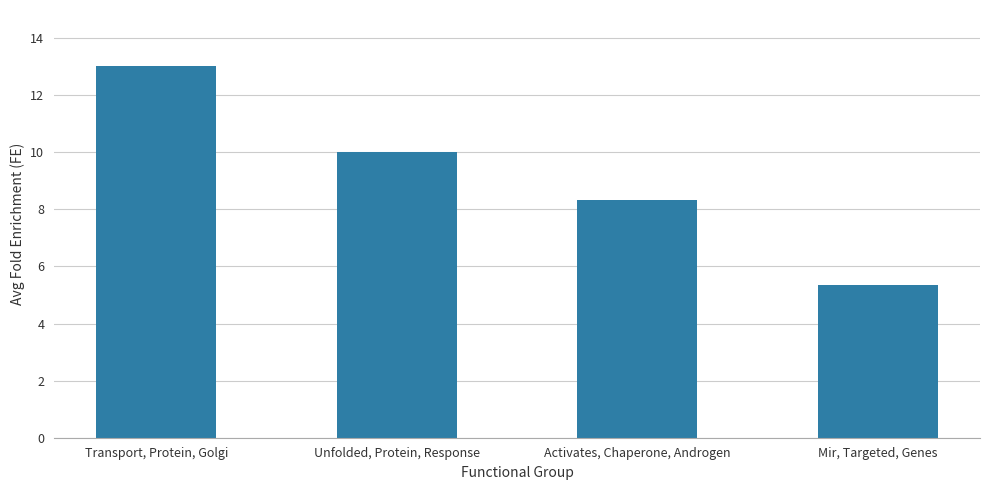

What is the maximum value shown in the chart?

13.0